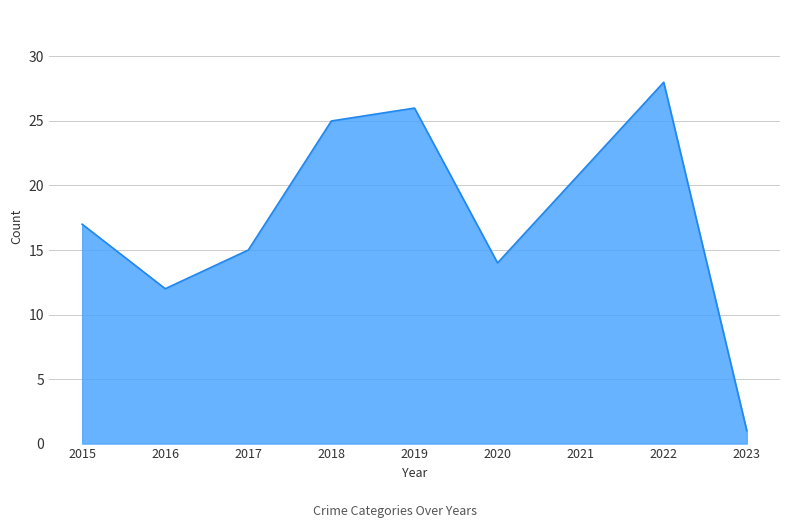

What is the difference between the values at 2019 and 2021?

5